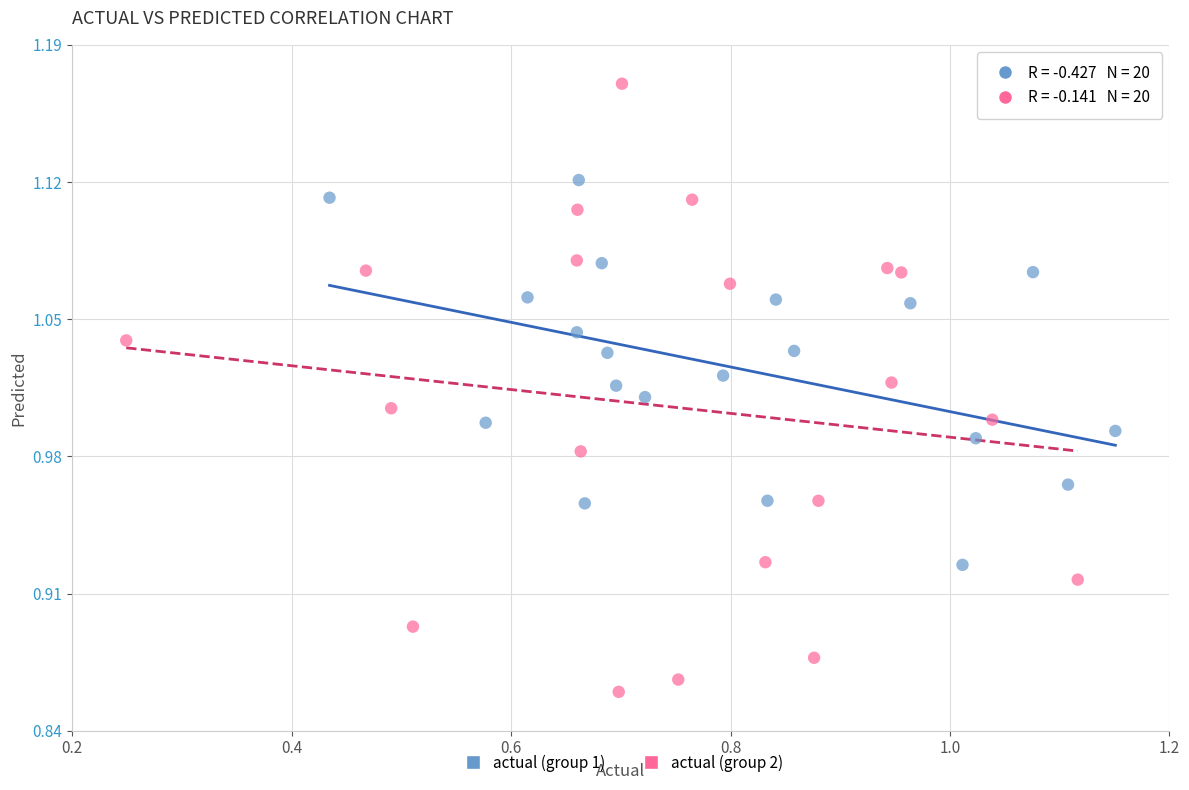

What are all the series names shown in the legend?

actual (group 1), actual (group 2)